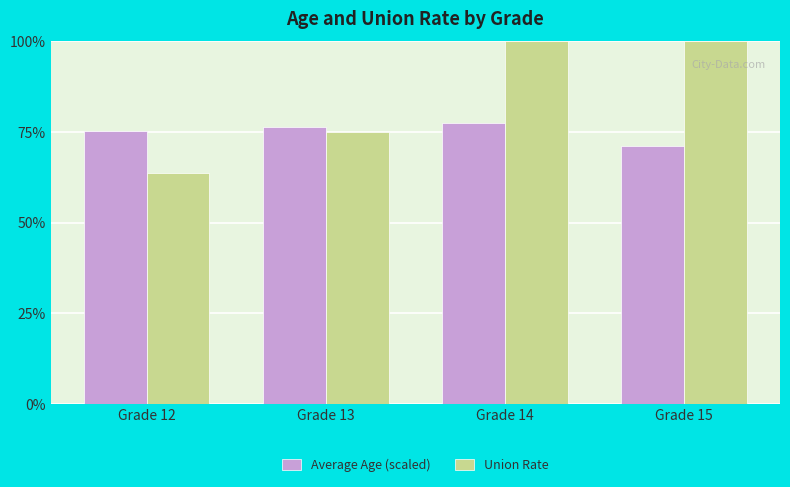

Which has a higher value, Grade 15 or Grade 13?

Grade 13